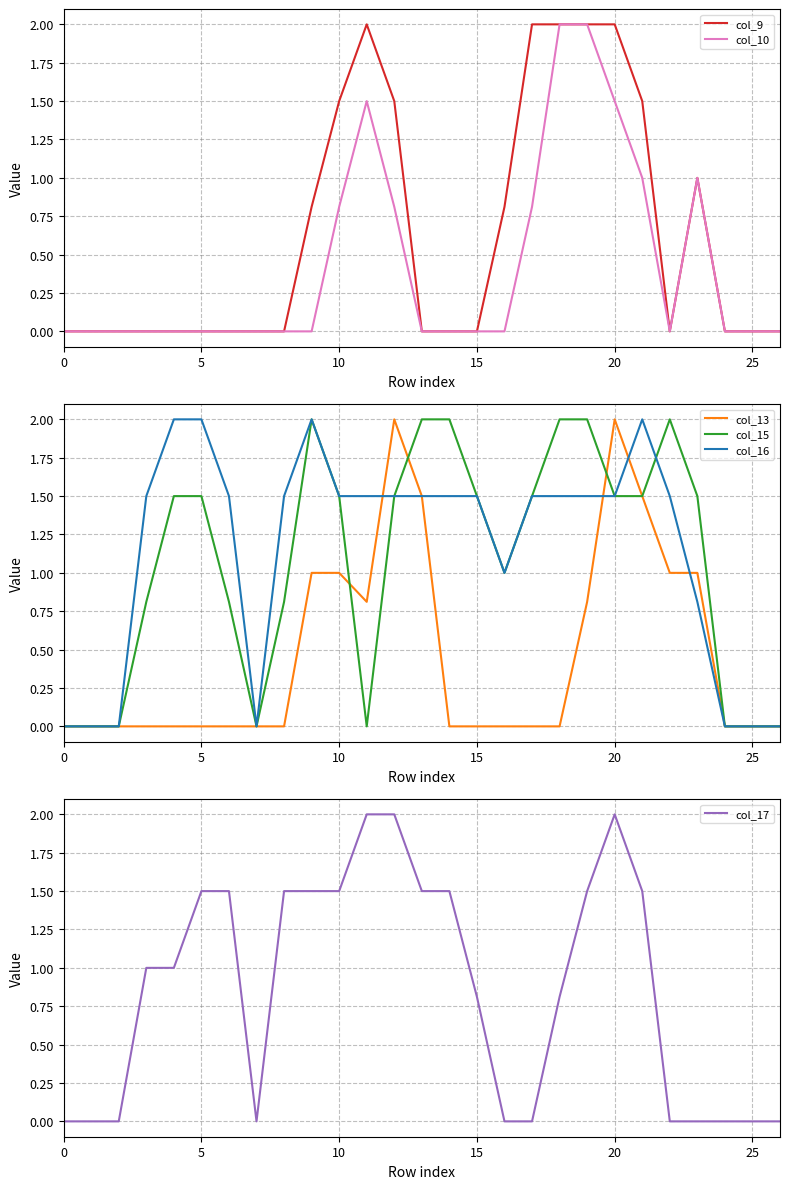

True or false: col_9 has a value of 2.0 at 18.

True